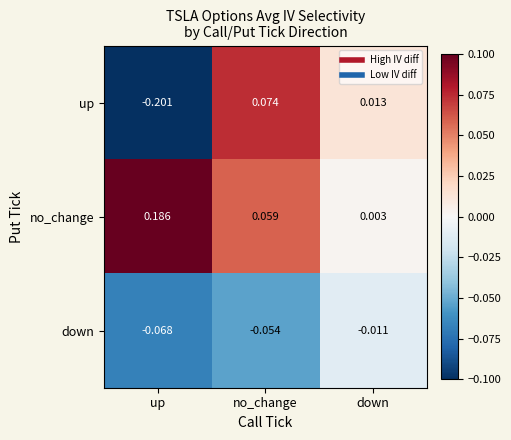

Which series has the largest range (max minus min)?

up